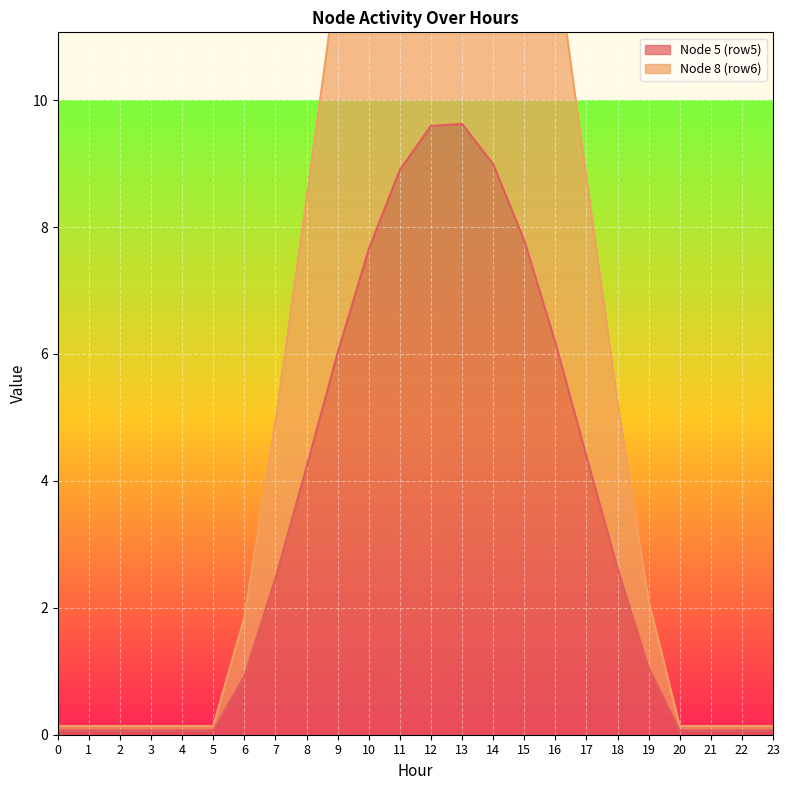

What is the difference between the highest and lowest values at 10?

7.7